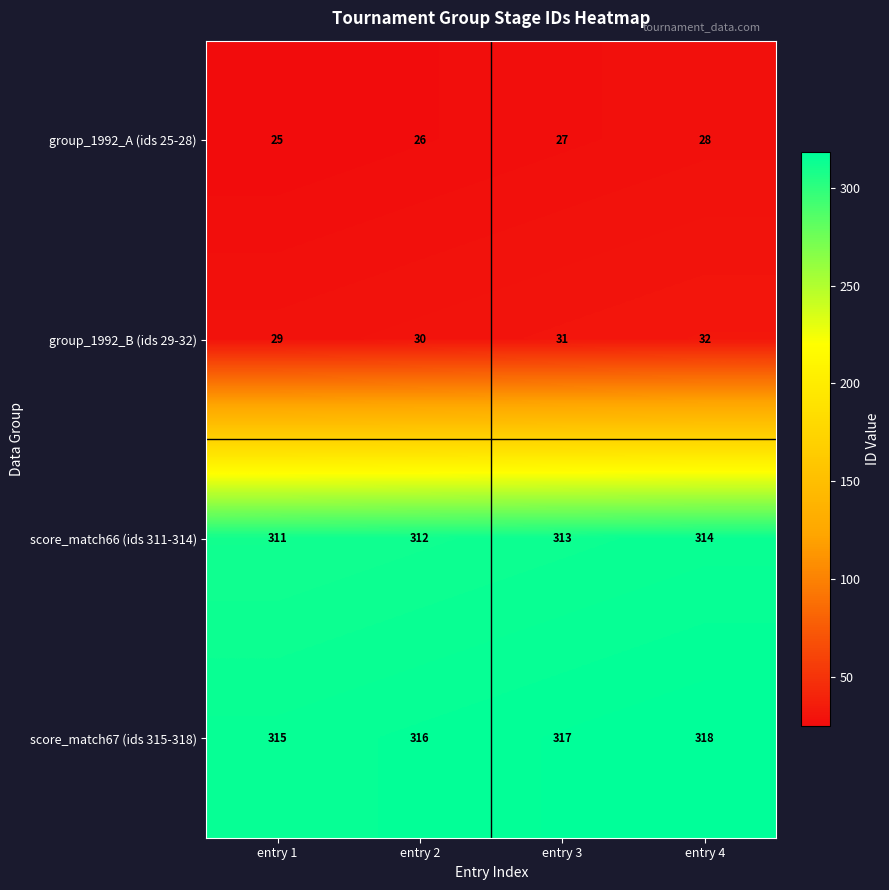

Rank the series by their maximum value, from lowest to highest.

group_1992_A (ids 25-28), group_1992_B (ids 29-32), score_match66 (ids 311-314), score_match67 (ids 315-318)